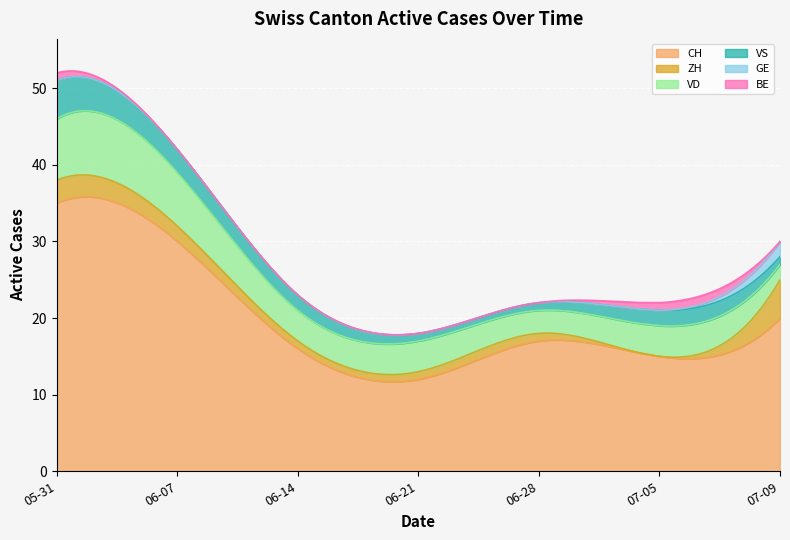

What is the spread (max minus min) of values at 2020-06-07?

30